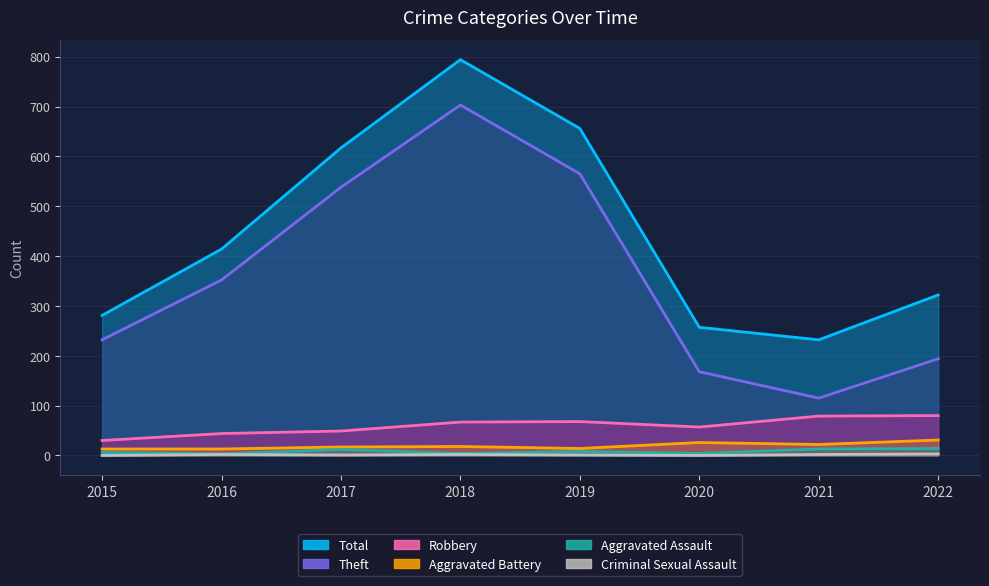

What are all the series names shown in the legend?

Total, Theft, Robbery, Aggravated Battery, Aggravated Assault, Criminal Sexual Assault